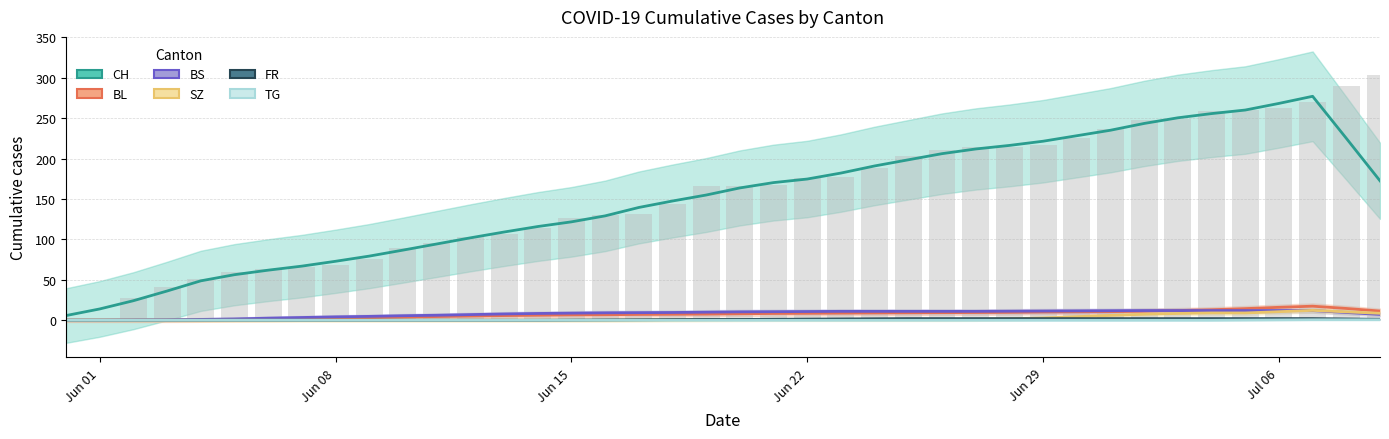

Count the number of categories in the chart.

40